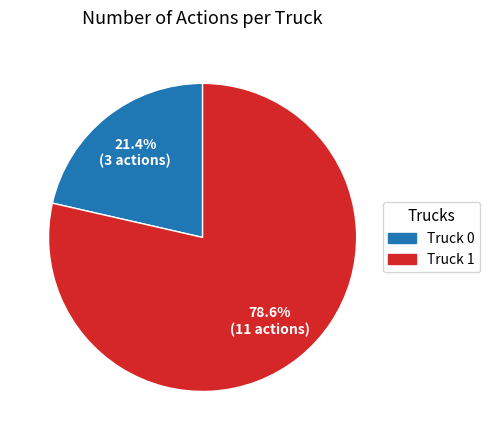

To the nearest percent, what is the combined percentage of Truck 1 and Truck 0?

100%